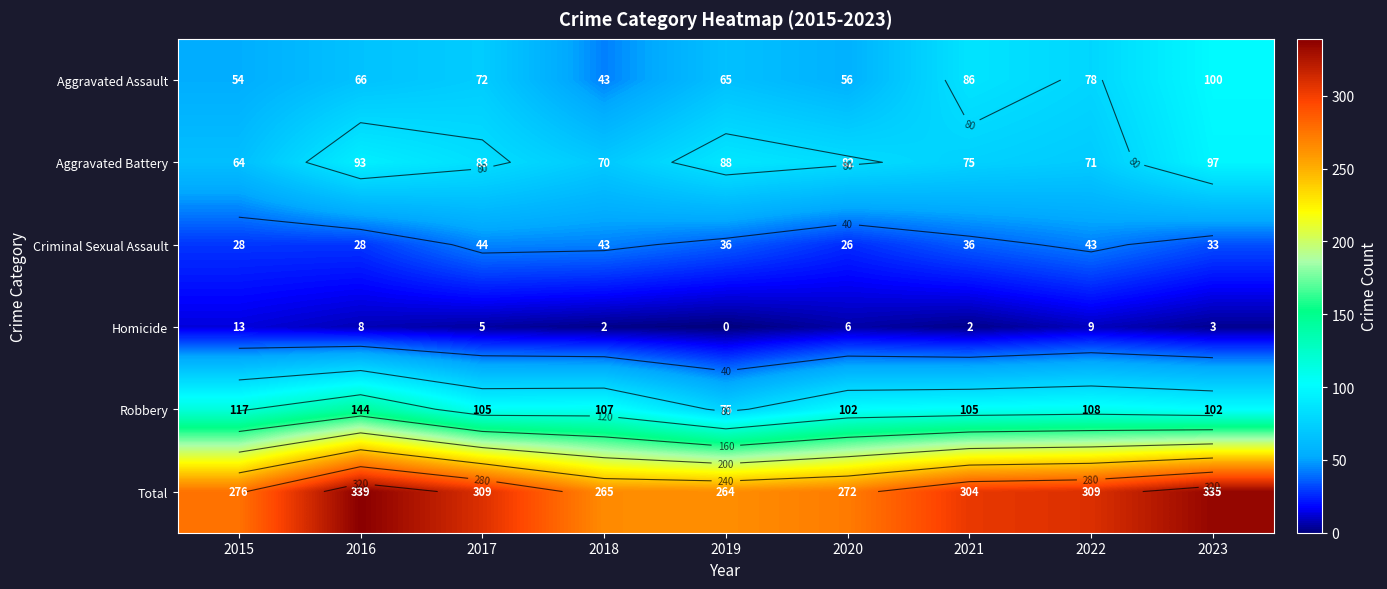

At which label does Criminal Sexual Assault first exceed 36?

2017